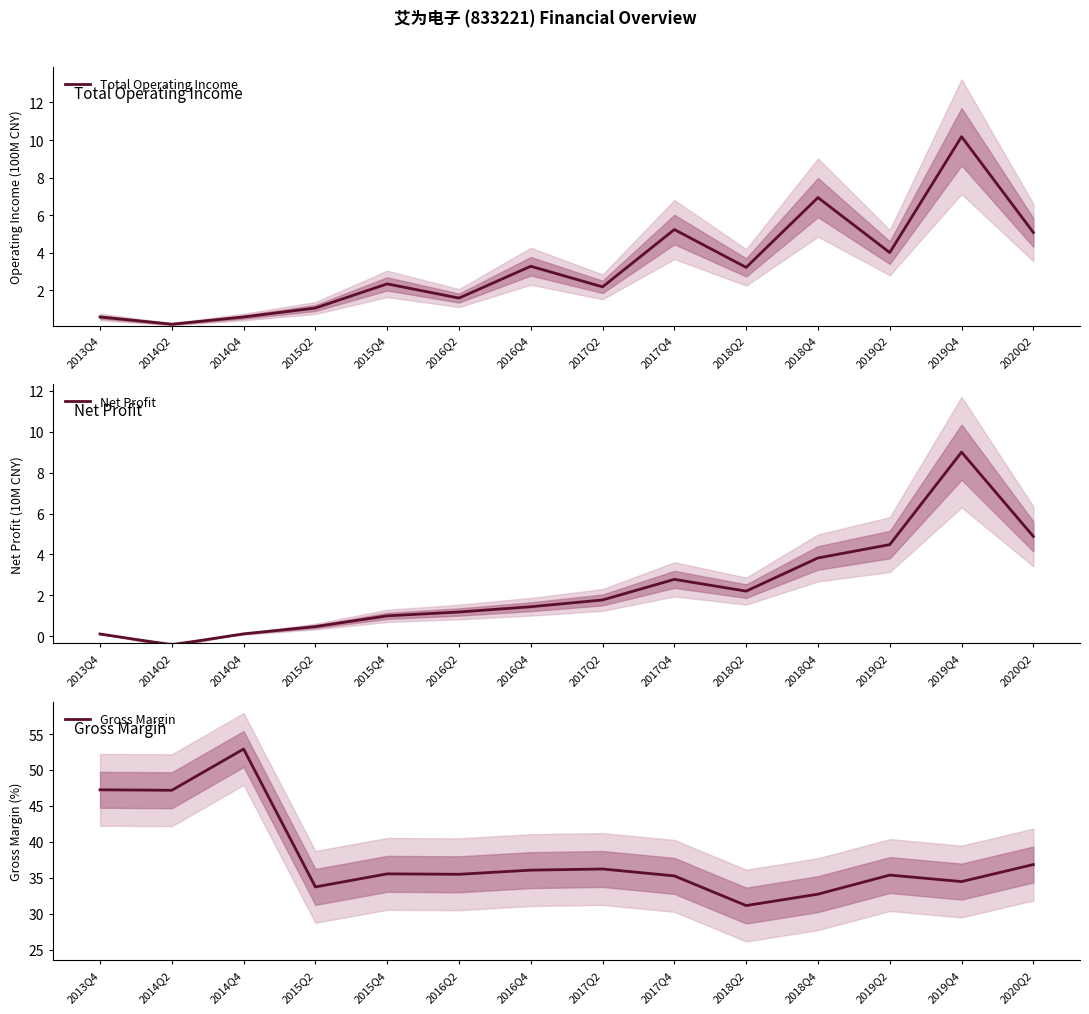

The Total Operating Income series shows 3.2 at 2018Q2. True or false?

True